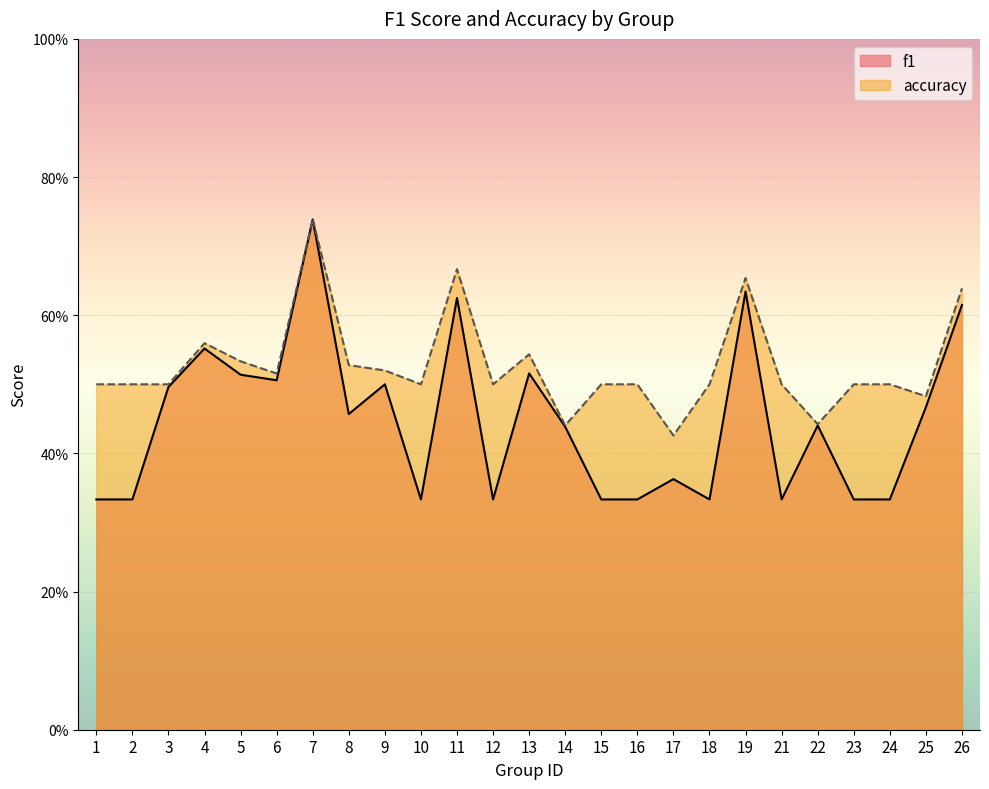

What is the value of the accuracy point at the 13th from the left?

0.5